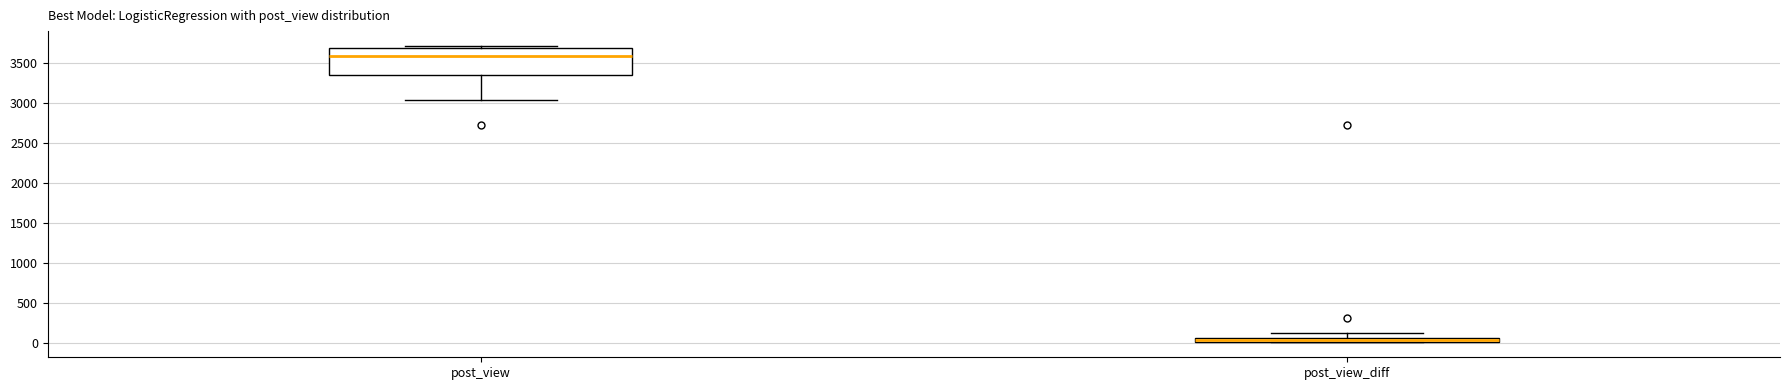

Where is the lower edge of the box for post_view_diff on the y-axis? The values are not printed on the chart, so give them approximately, as read against the axis.

0